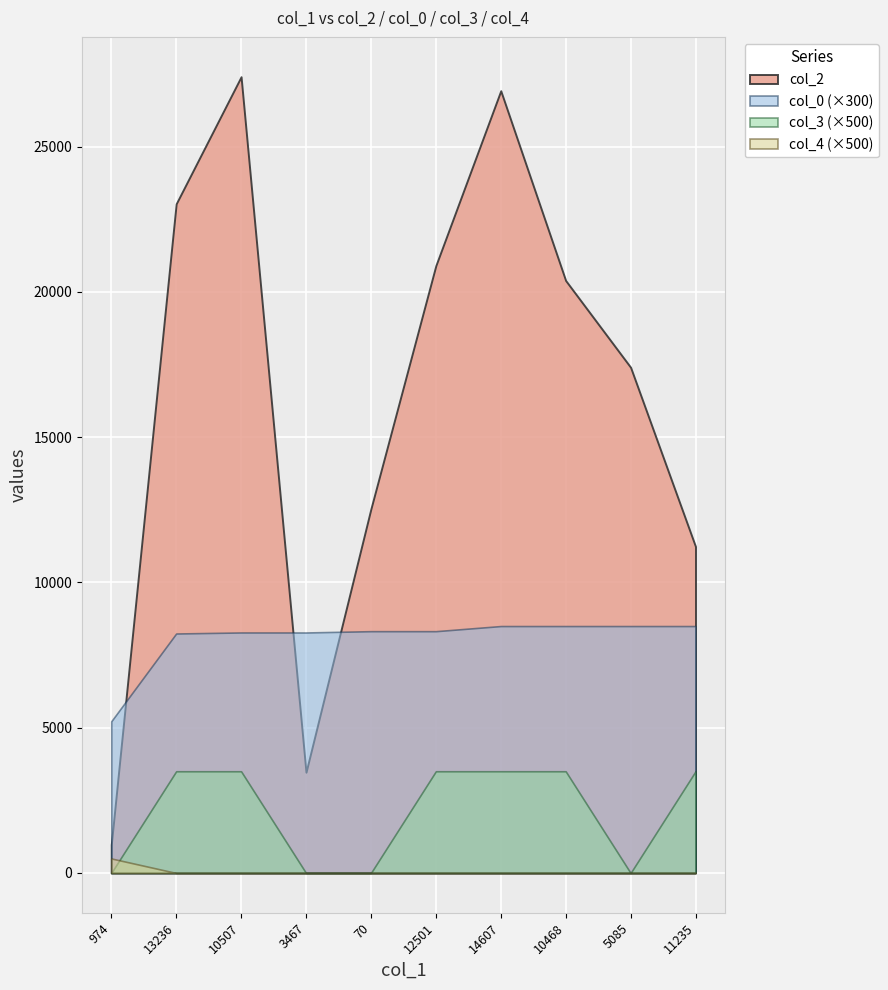

What is the difference between the highest and lowest values at 5085?

17403.0